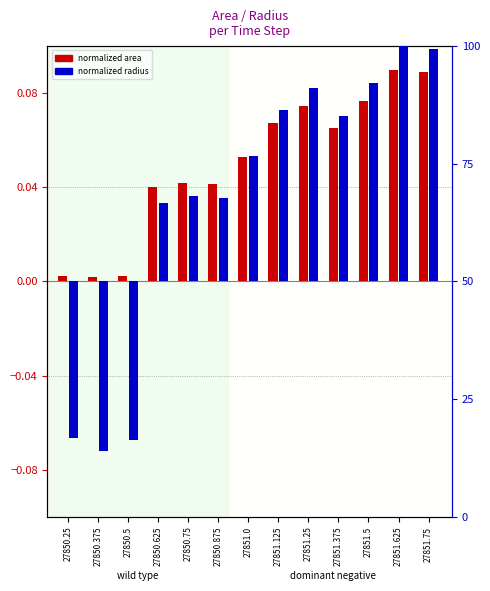

List the labels in order of normalized area value, smallest first.

27850.375, 27850.5, 27850.25, 27850.625, 27850.875, 27850.75, 27851.0, 27851.375, 27851.125, 27851.25, 27851.5, 27851.75, 27851.625